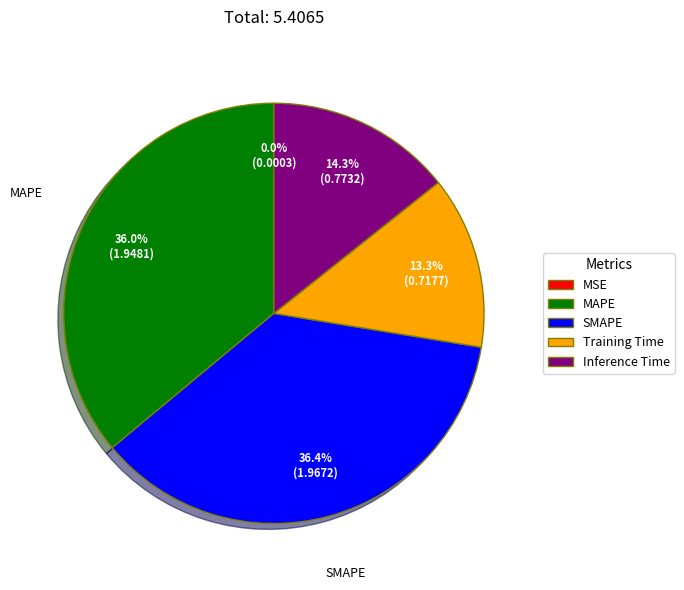

What percentage do Inference Time and SMAPE together represent?

50.7%